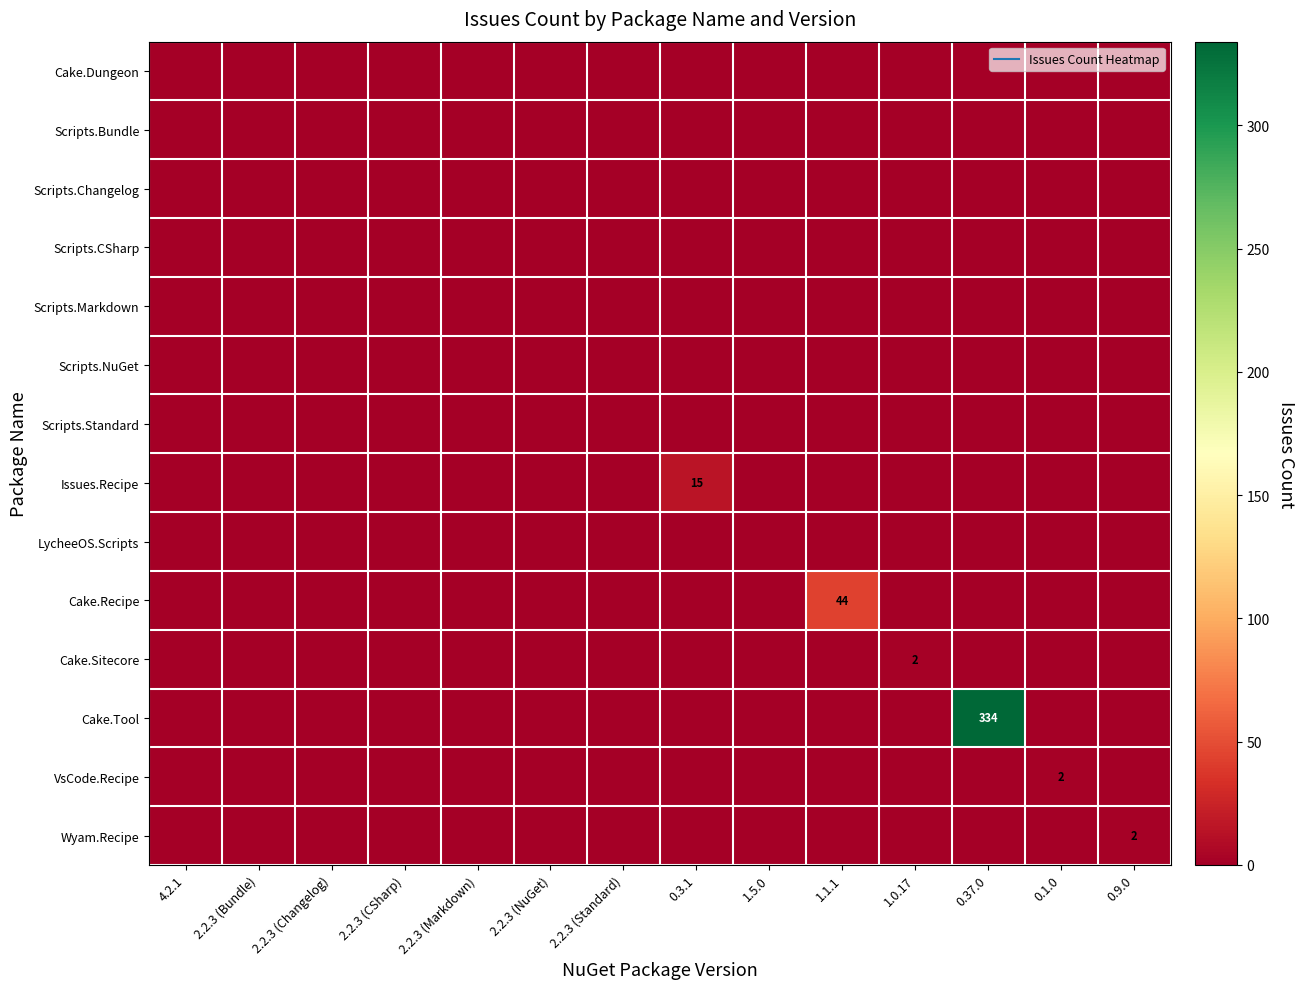

At how many categories does at least one series exceed 102?

1